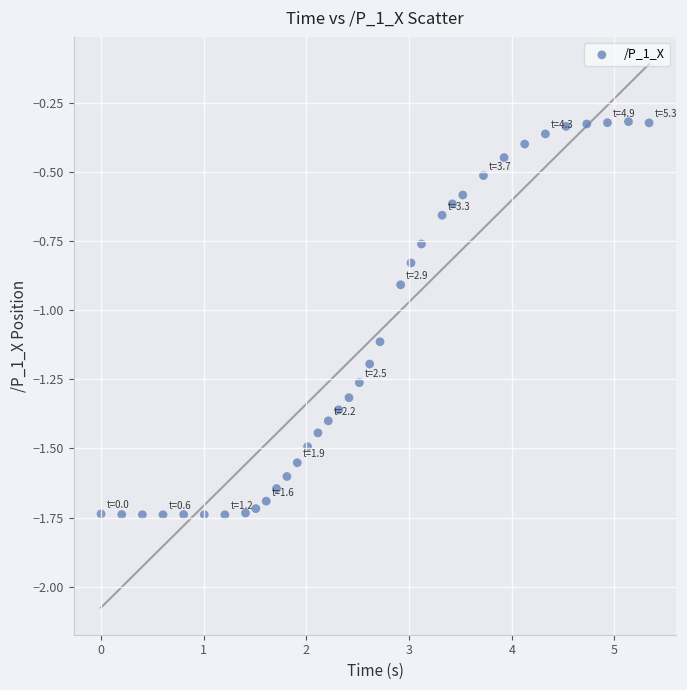

What Y value in the scatter plot is closest to -1?

-0.9